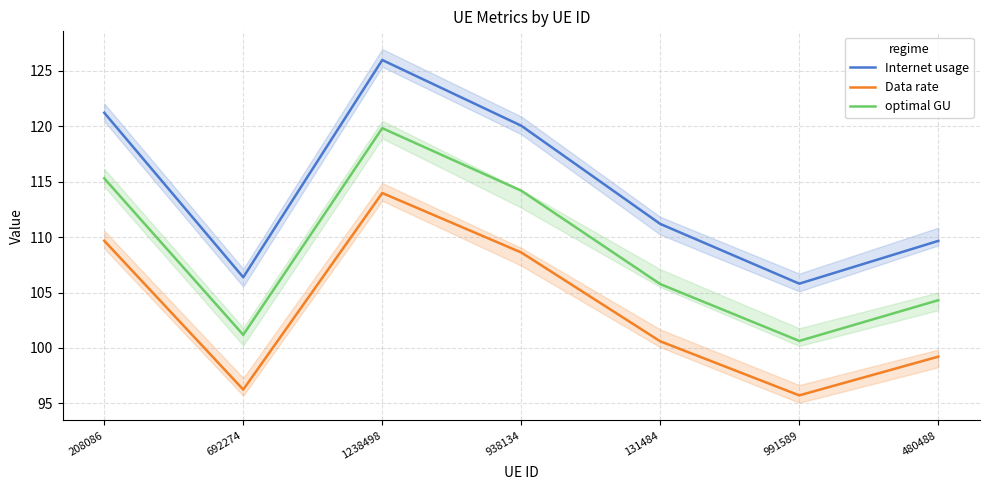

True or false: optimal GU and Internet usage intersect in this chart.

False